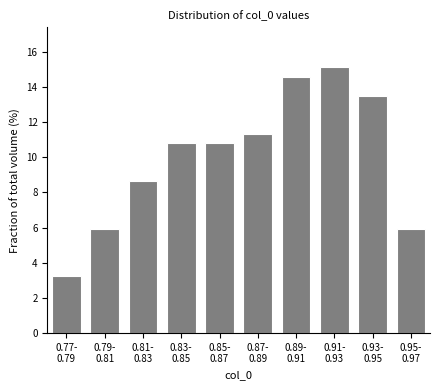

Reading right to left, list all the values displayed in this chart.

5.9	13.5	15.1	14.6	11.4	10.8	10.8	8.6	5.9	3.2